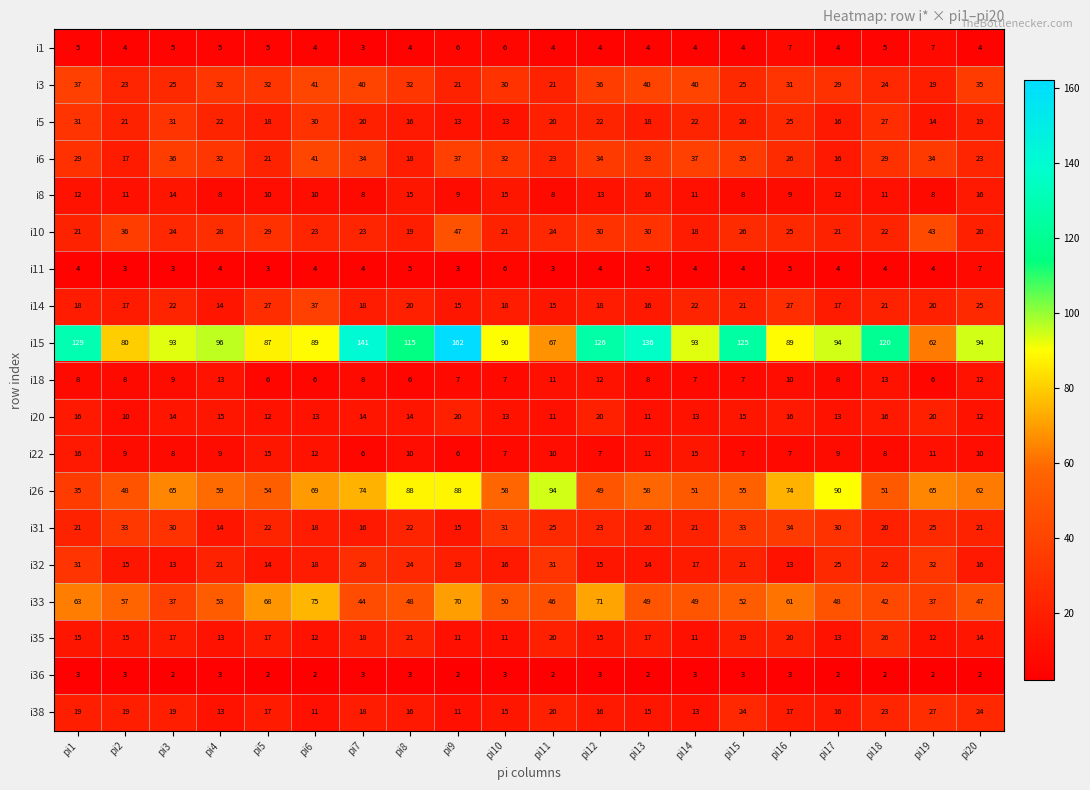

Is it true that i8 equals 8 at pi11?

True